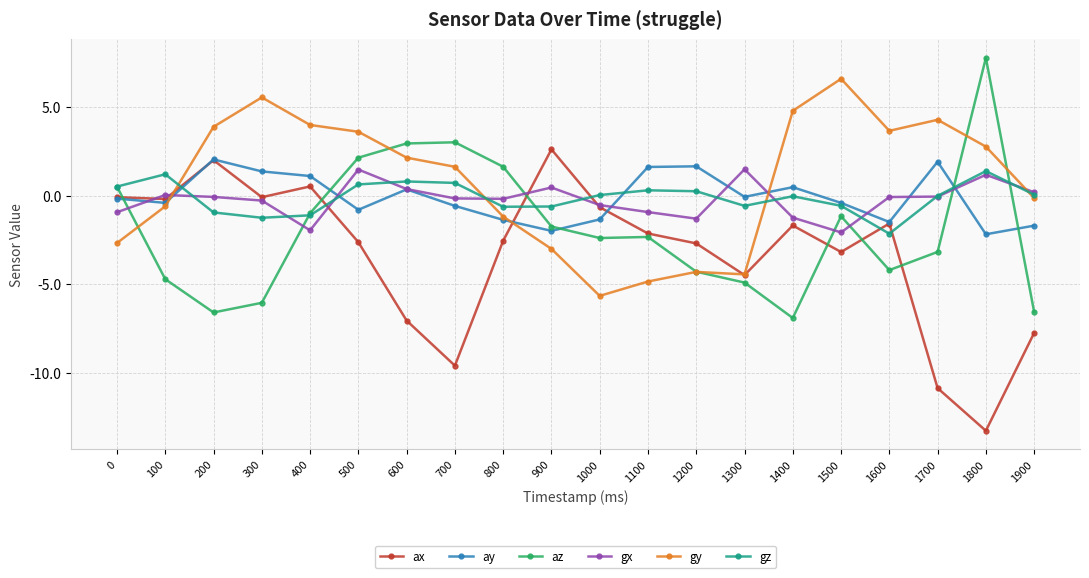

What is the value of the gy point at the 17th from the left?

3.7